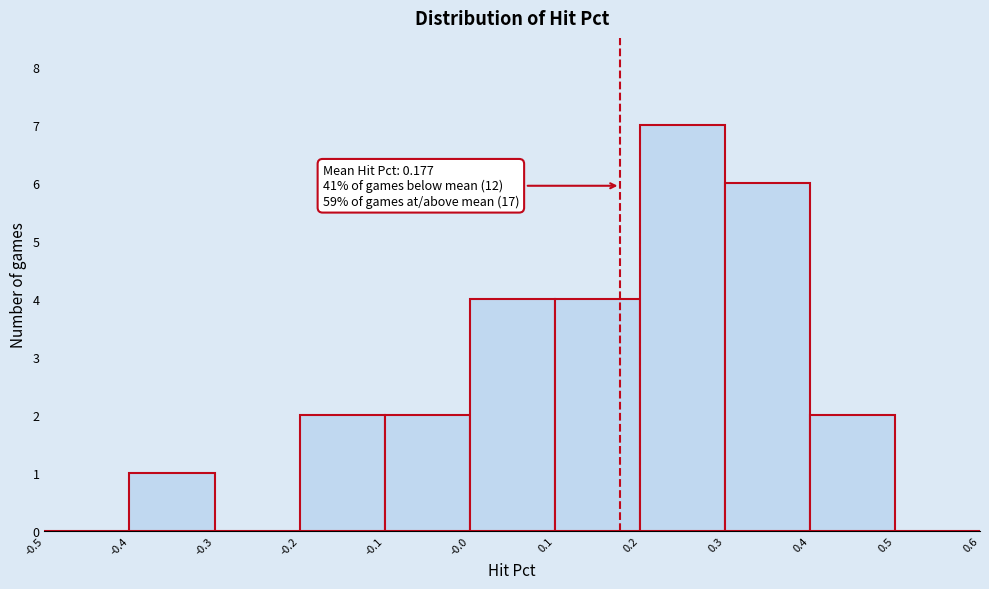

Over which range of the x-axis is the bar tallest?

0.2 to 0.3